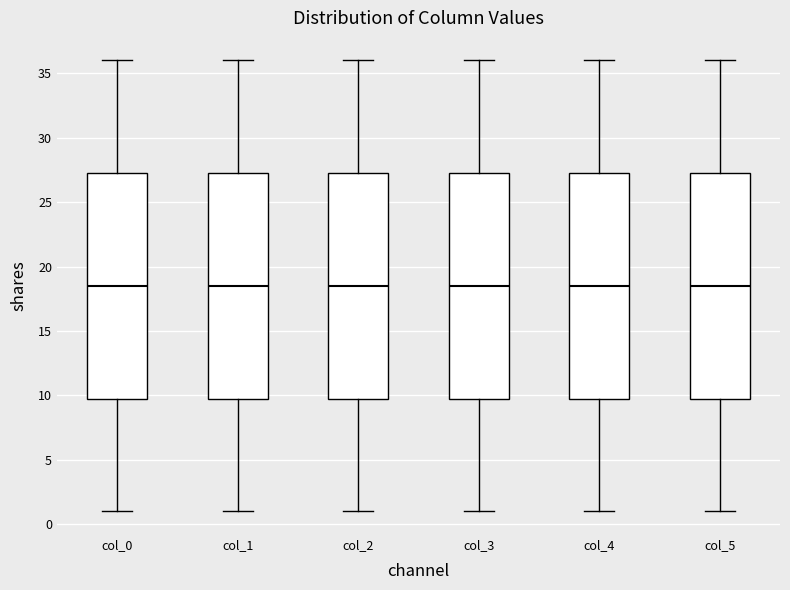

Where does the lower whisker of the box for col_3 end on the y-axis? The values are not printed on the chart, so give them approximately, as read against the axis.

1.0